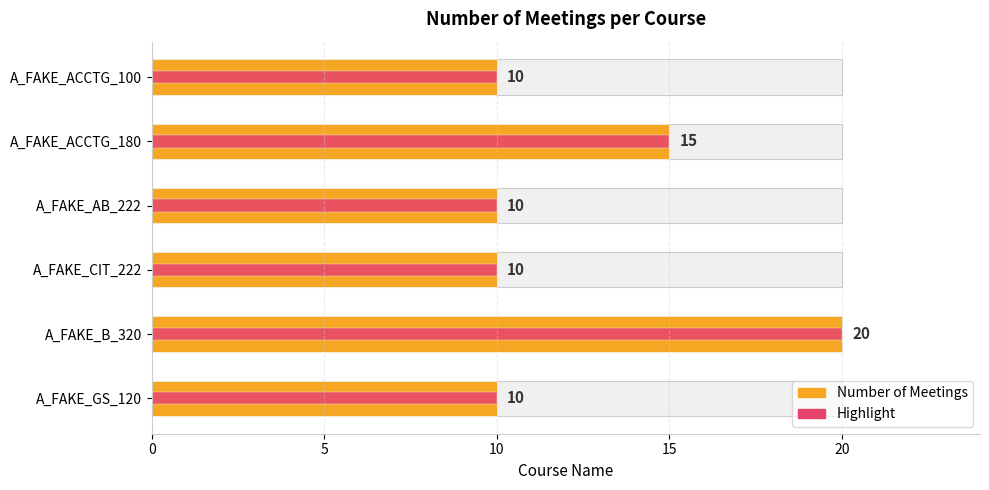

At how many categories does at least one series exceed 16?

1